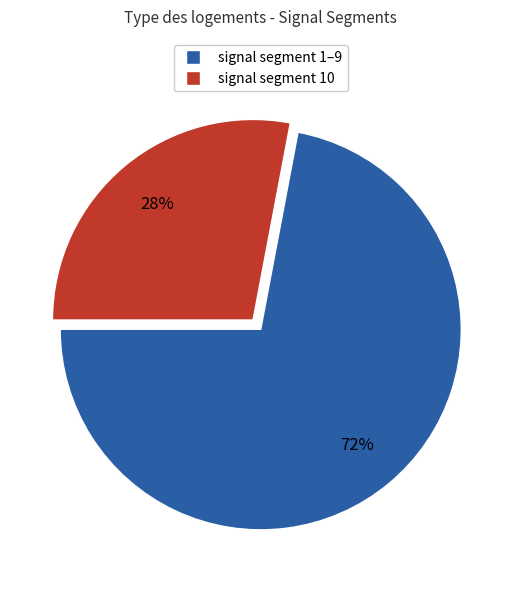

To the nearest percent, what is the difference between the largest and smallest slice percentages?

44%